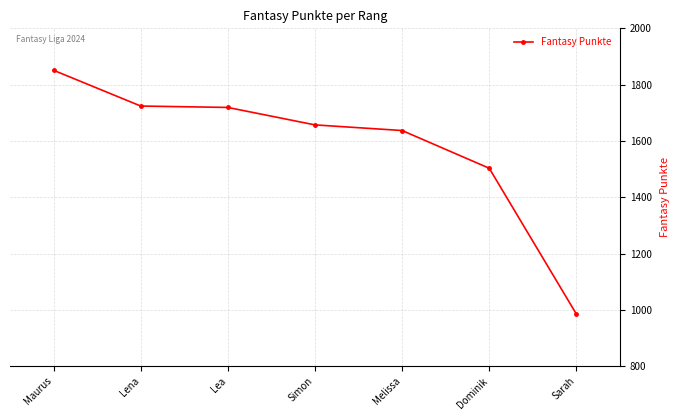

Does the chart have visible grid lines?

Yes